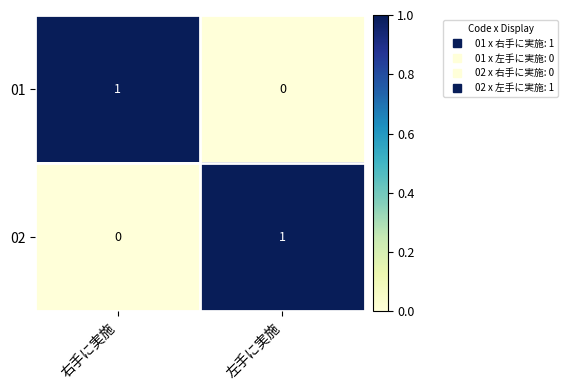

At which label does 01 reach its peak?

右手に実施